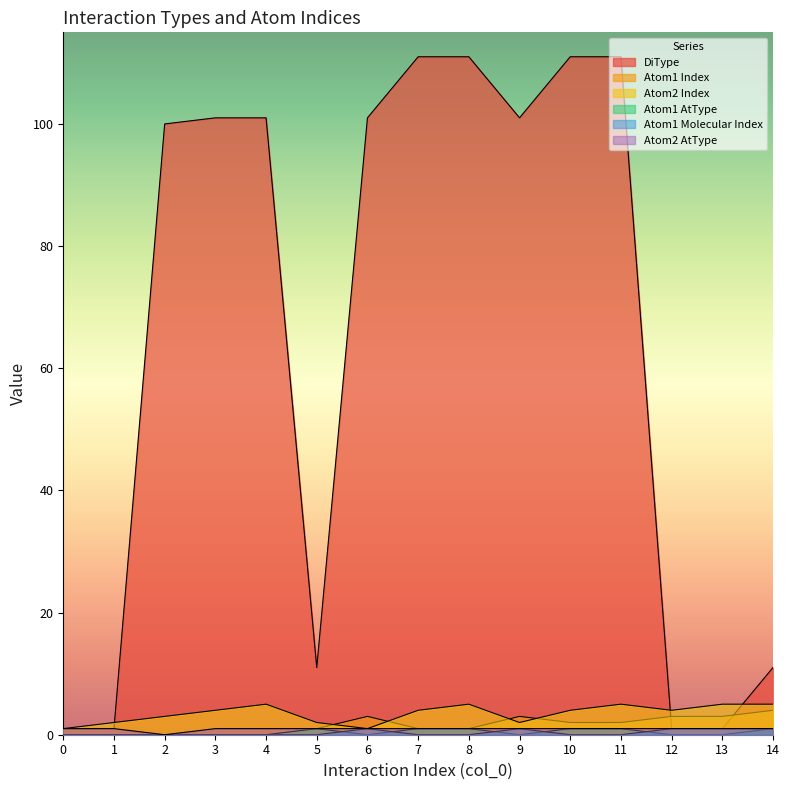

At which label is Atom1 Index closest to 2?

10